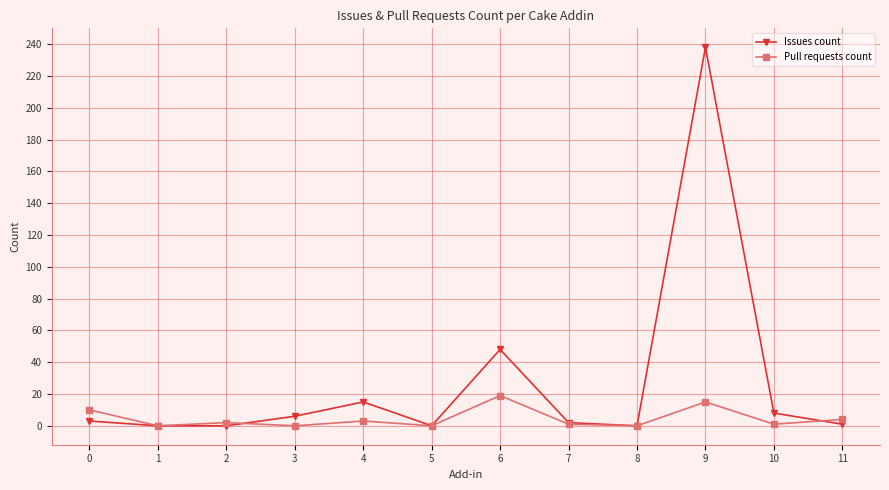

List the series in order of their peak value, lowest first.

Pull requests count, Issues count